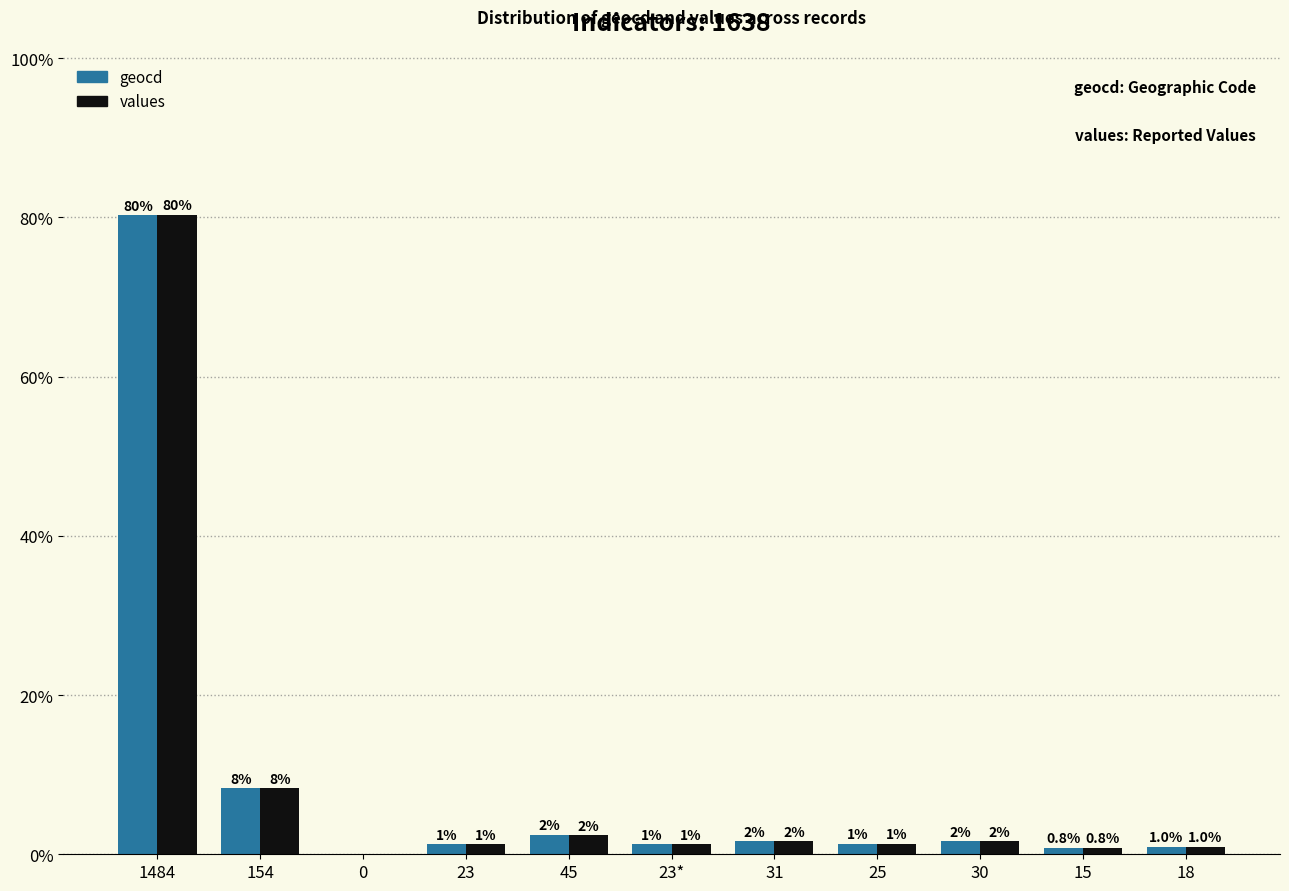

Does the chart contain stacked bars?

No